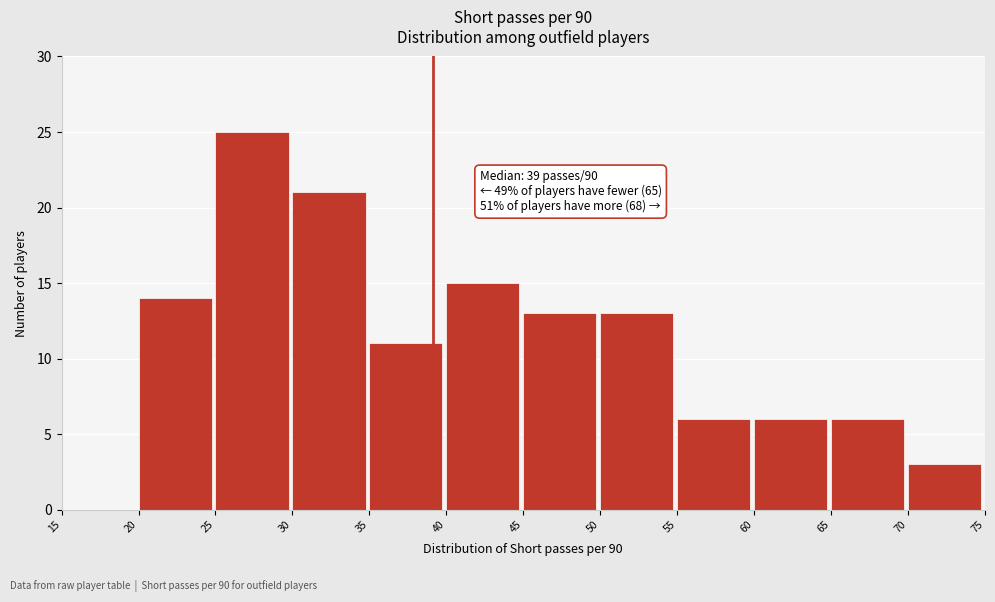

Which range on the x-axis has the tallest bar?

25 to 30